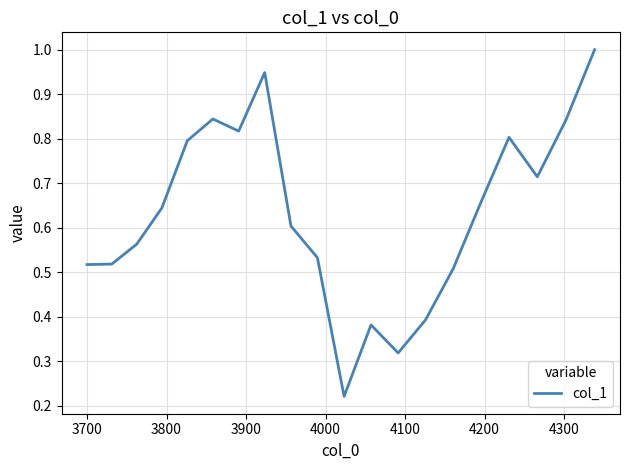

What is the maximum value shown in the chart?

1.0